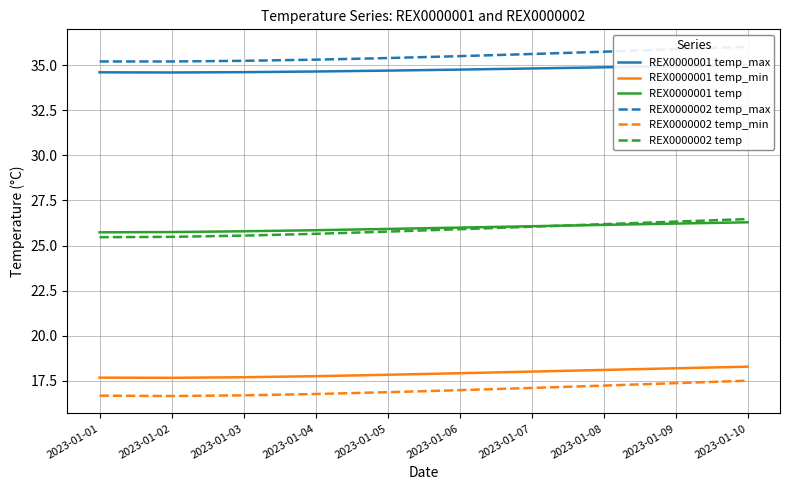

Is the value of REX0000002 temp_min at 2023-01-06 greater than the value of REX0000001 temp_min at 2023-01-07?

No